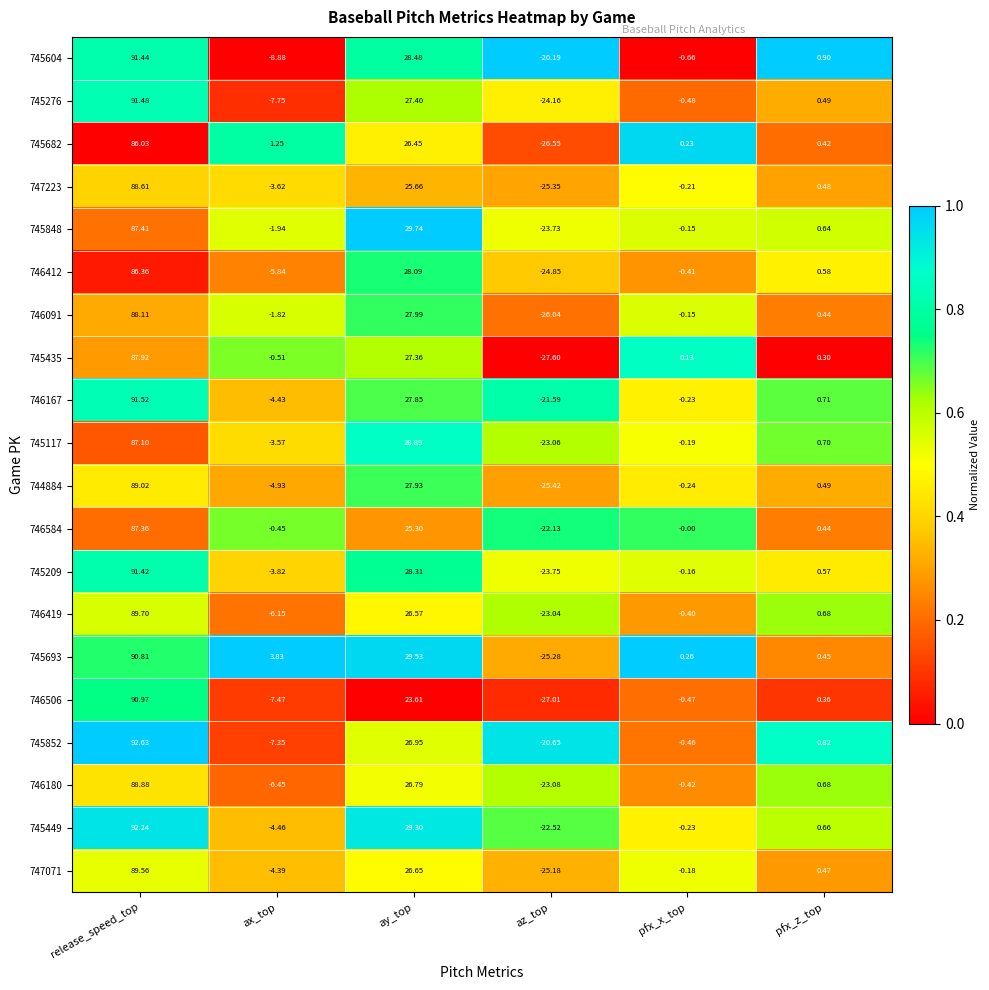

Which series has the largest total across all categories?

745693